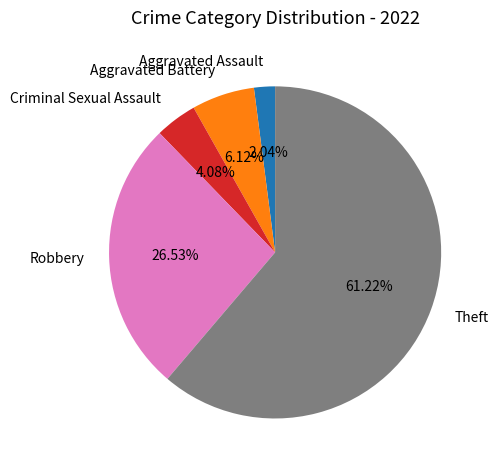

Count the number of slices in the pie.

5